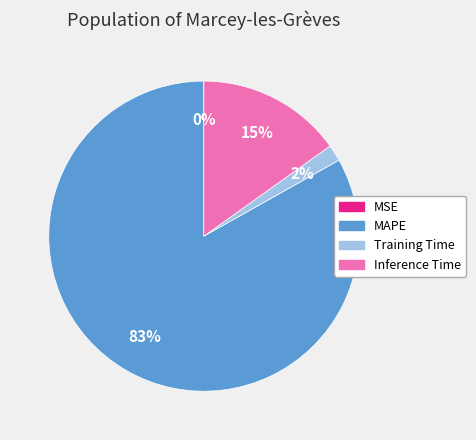

To the nearest percent, what percentage of the pie is Inference Time?

15%